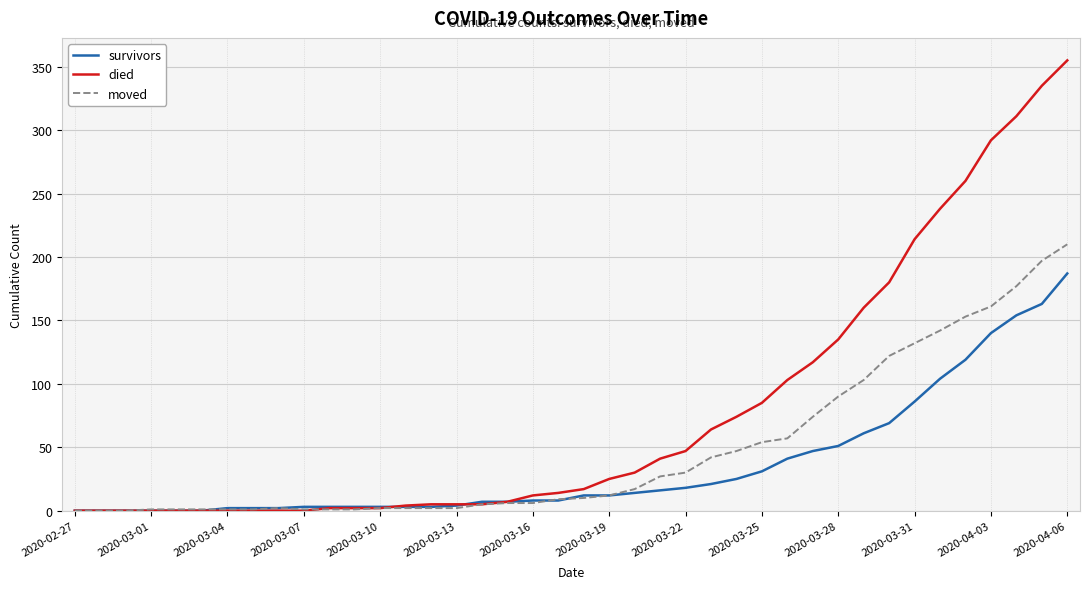

What is the highest value of the survivors series?

187